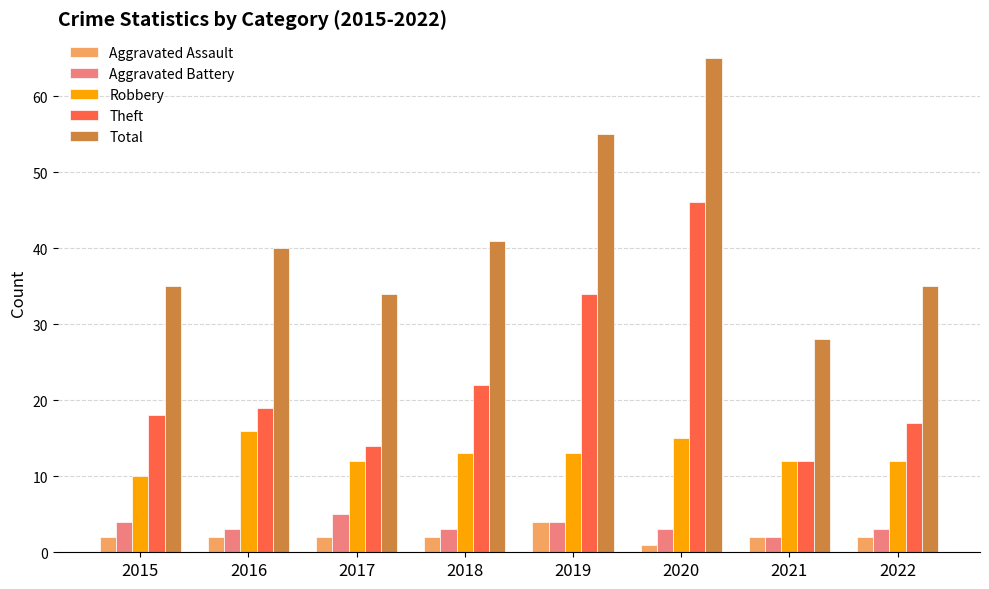

What is the value of the Aggravated Battery bar at the 8th from the left?

3